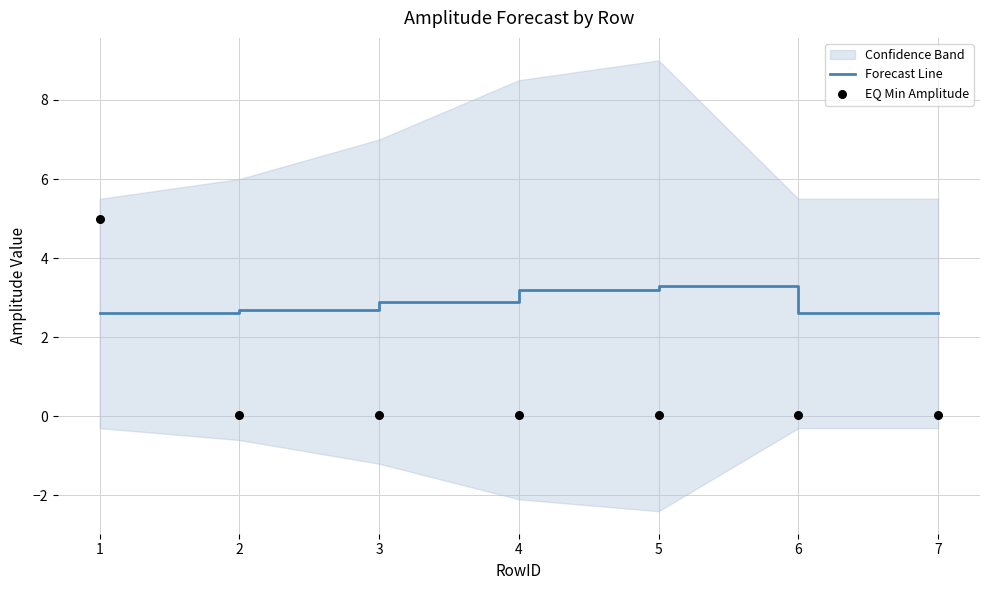

The value of Forecast Line at 5 is 5.7. True or false?

False